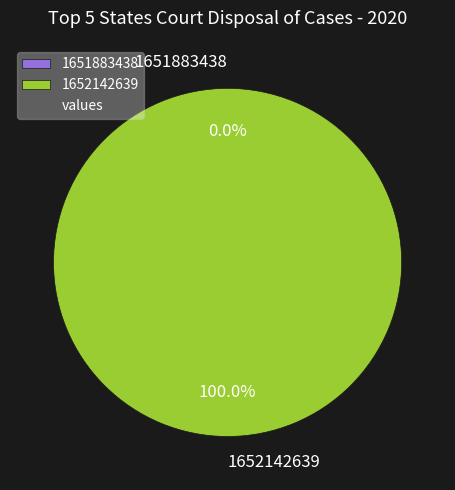

How many segments does this pie chart have?

2